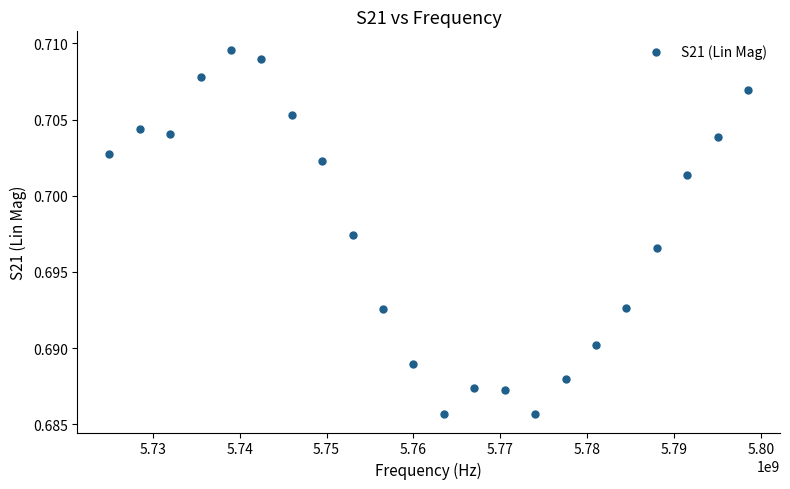

What is the range of X values (max minus min)?

73500000.0